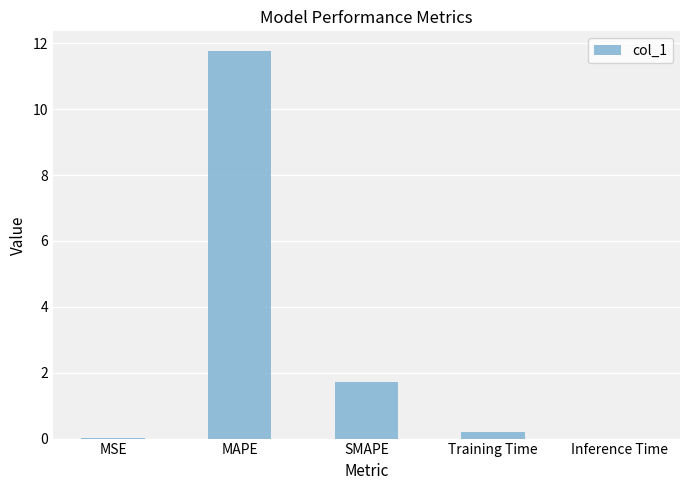

Which has a higher value, MSE or SMAPE?

SMAPE